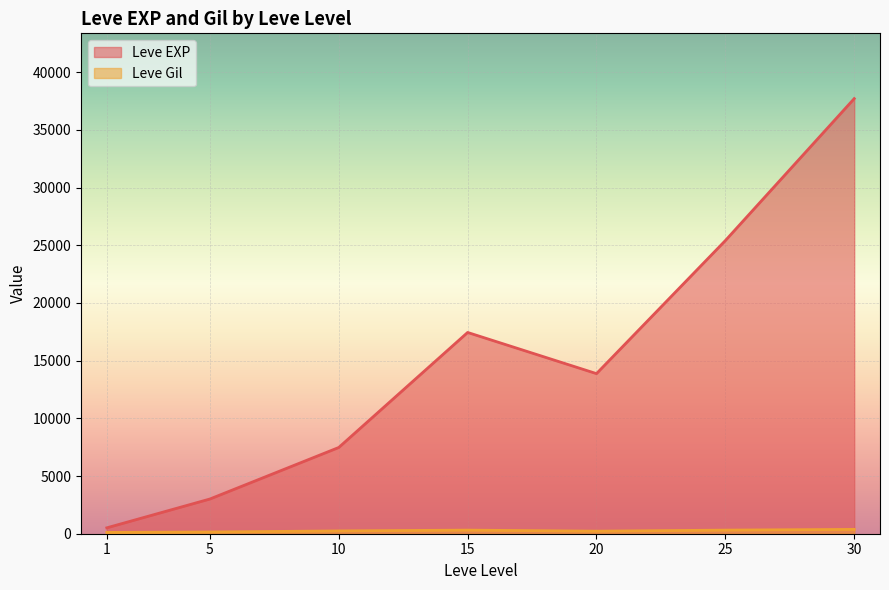

Where is the first local minimum for Leve Gil?

1